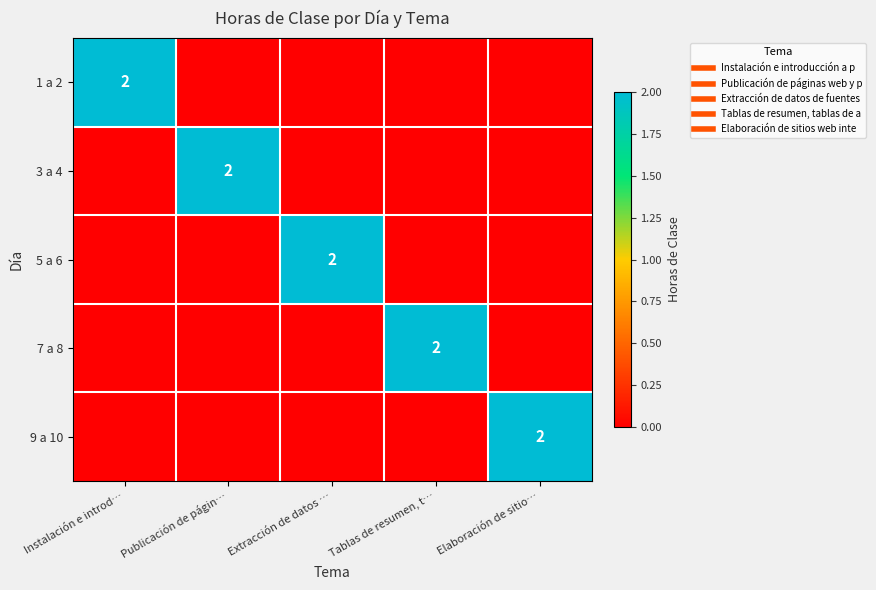

At which category is the sum across all series the highest?

Instalación e introd…